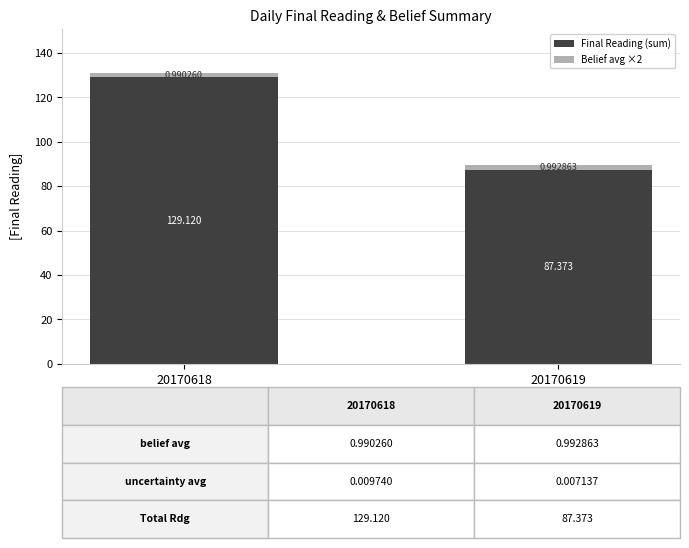

How many values in the Final Reading (sum) series are below 129?

1